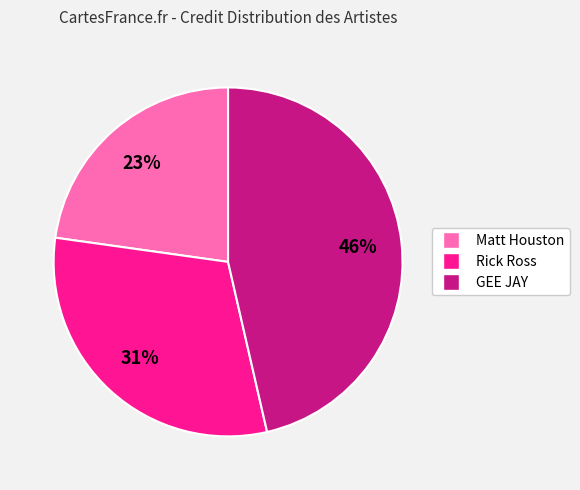

Rank the categories by value from lowest to highest.

Matt Houston, Rick Ross, GEE JAY